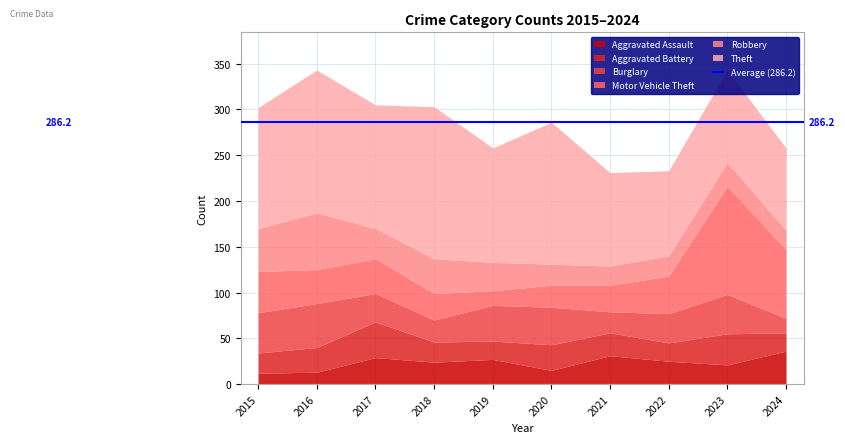

What is the value of the Aggravated Battery point at the 3rd from the left?

39